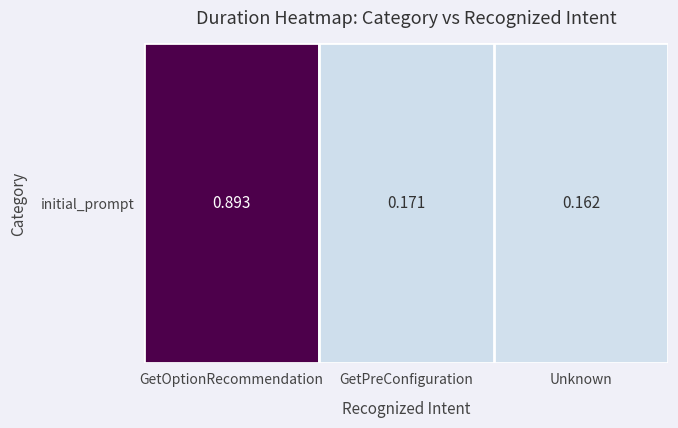

True or false: the data shows 0.2 at GetPreConfiguration.

True